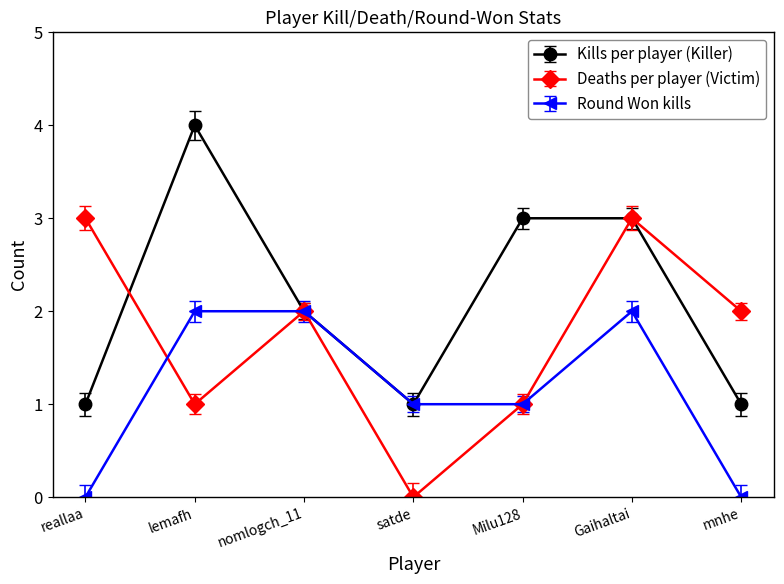

How many lines are shown in the chart?

3